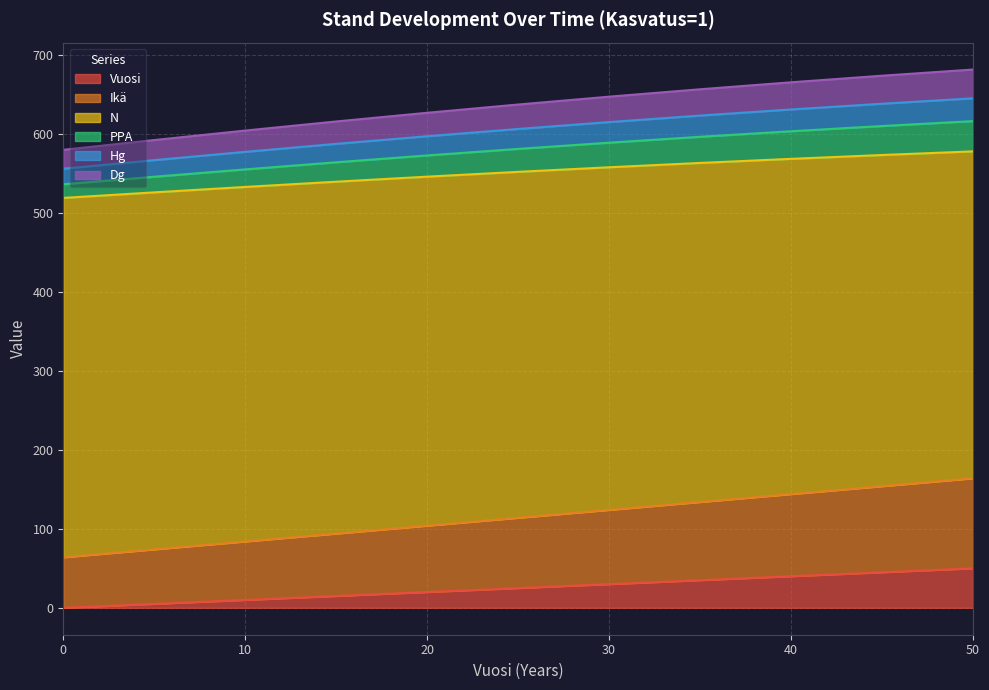

True or false: Vuosi has more than 1 interior local peaks.

False